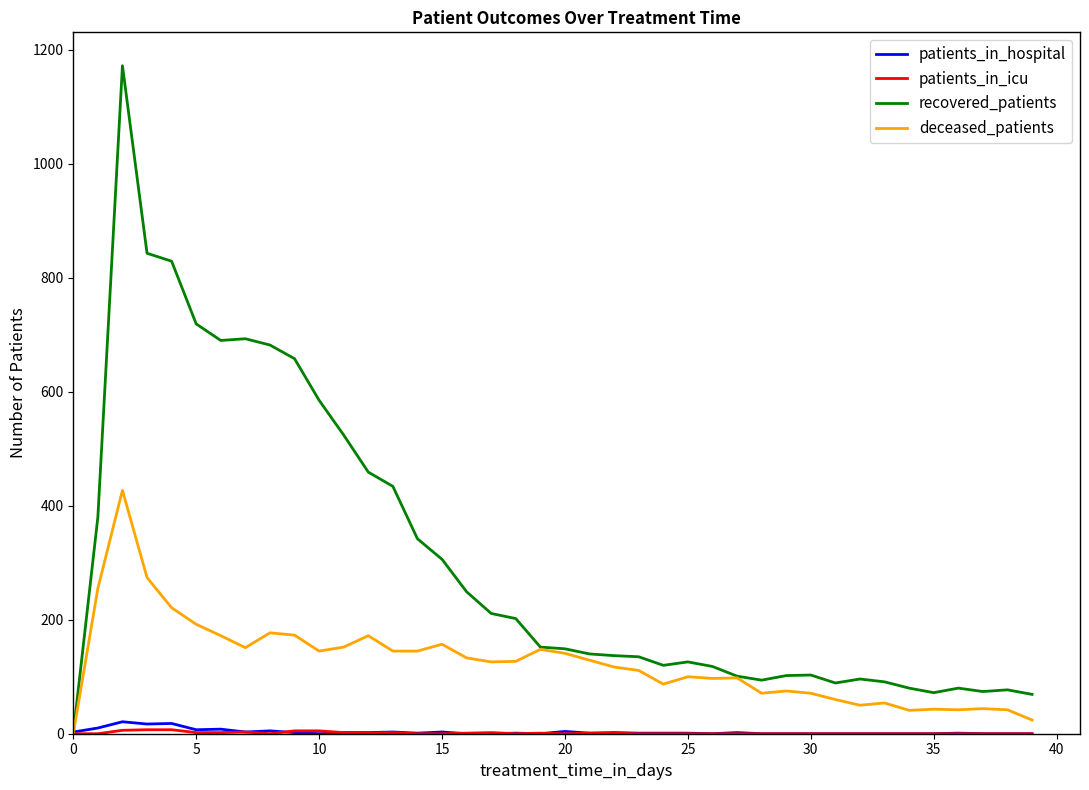

Which series has the widest spread of values?

recovered_patients